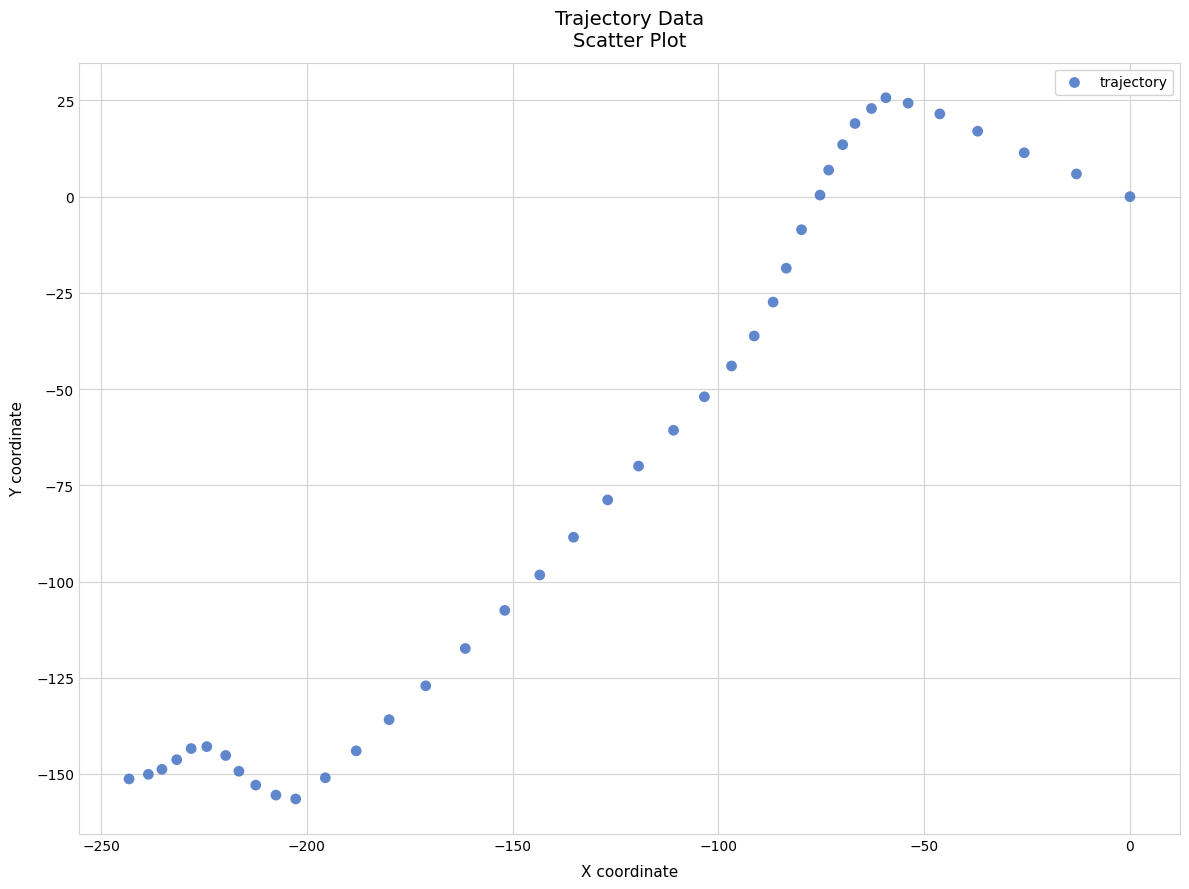

What is the range of X values (max minus min)?

243.2